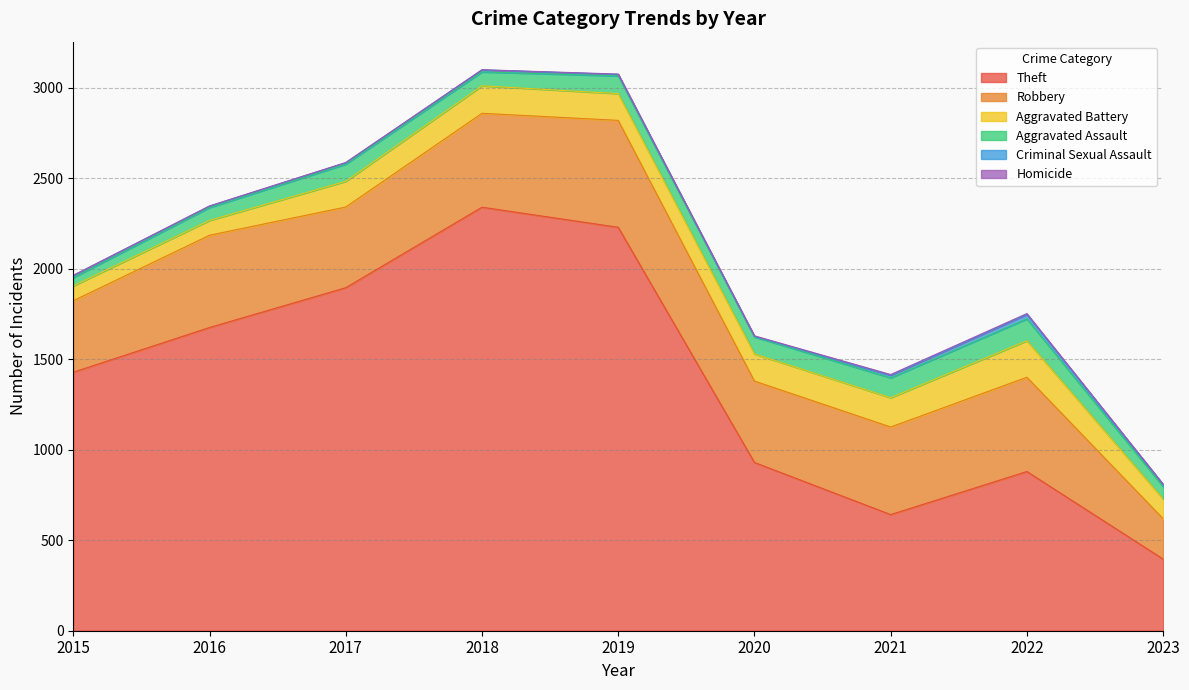

The Aggravated Battery series shows 75 at 2019. True or false?

False